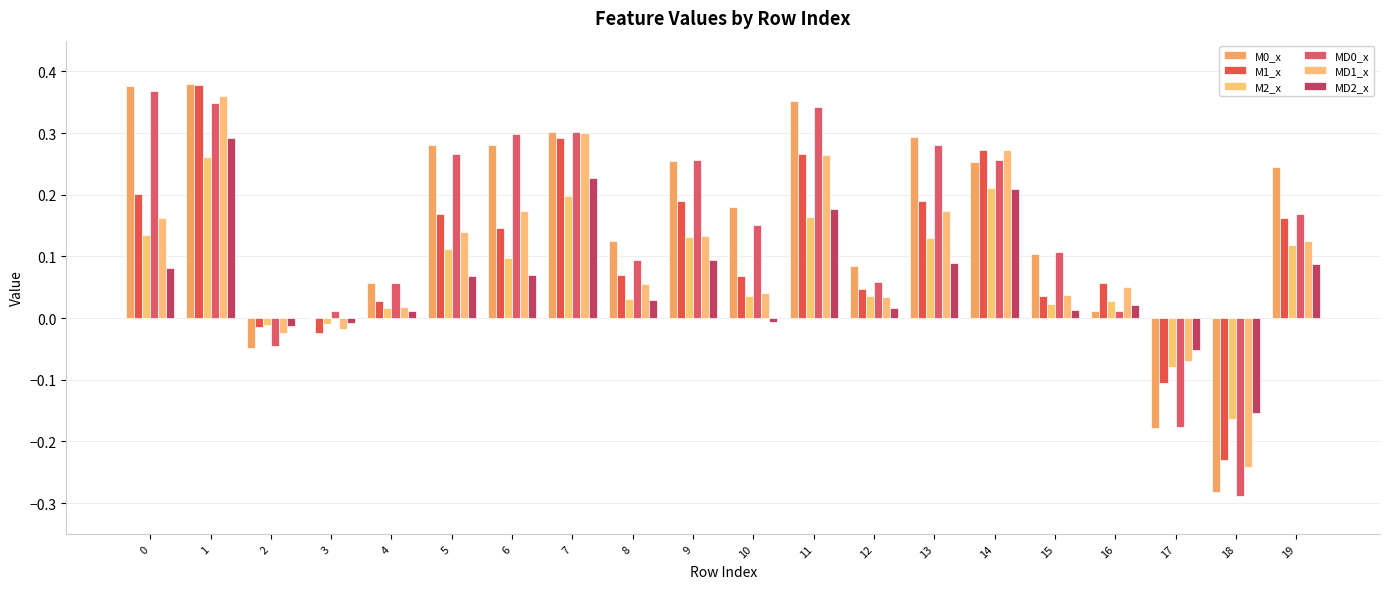

Are the bars horizontal?

No